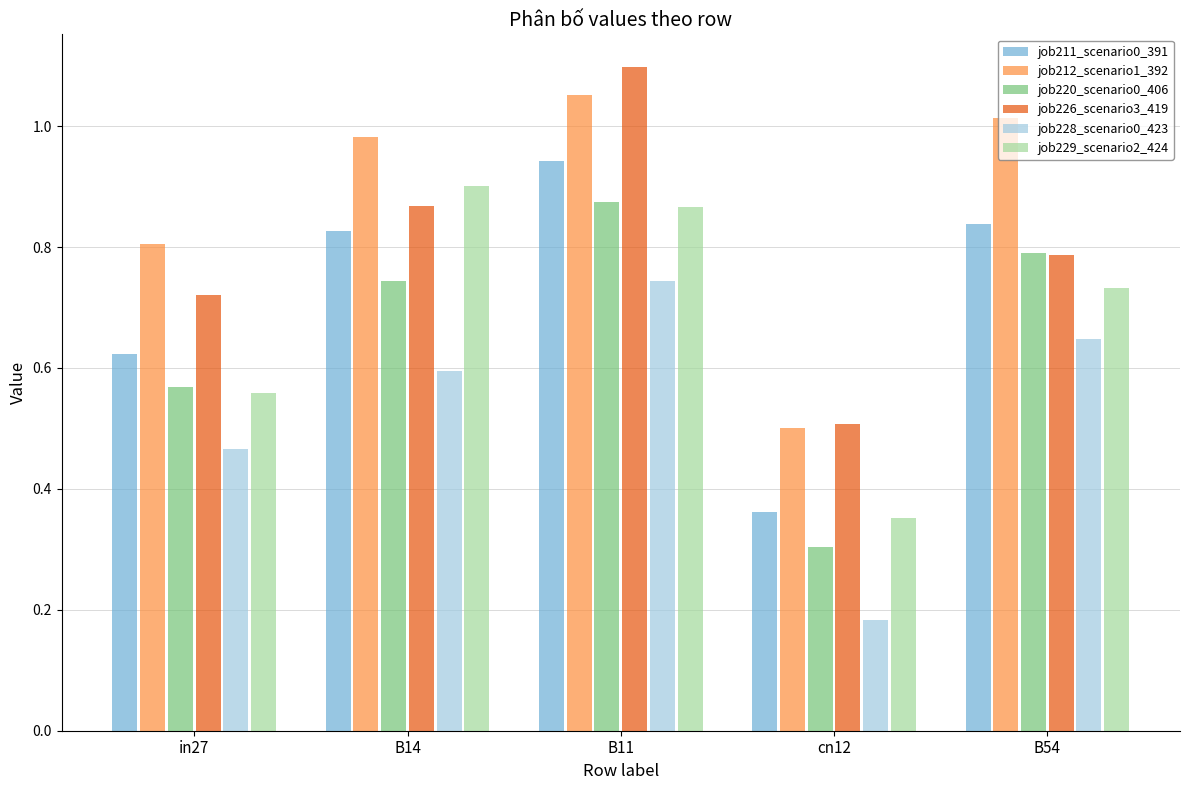

The job220_scenario0_406 series shows 0.3 at B11. True or false?

False